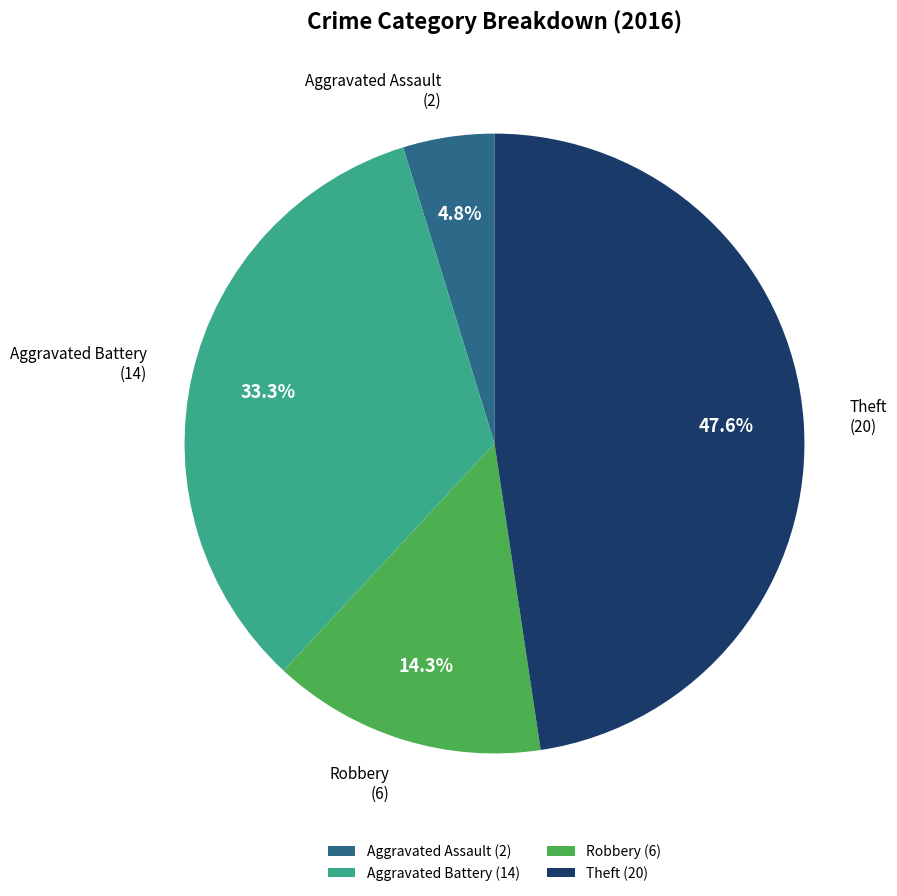

How many slices are in this pie chart?

4